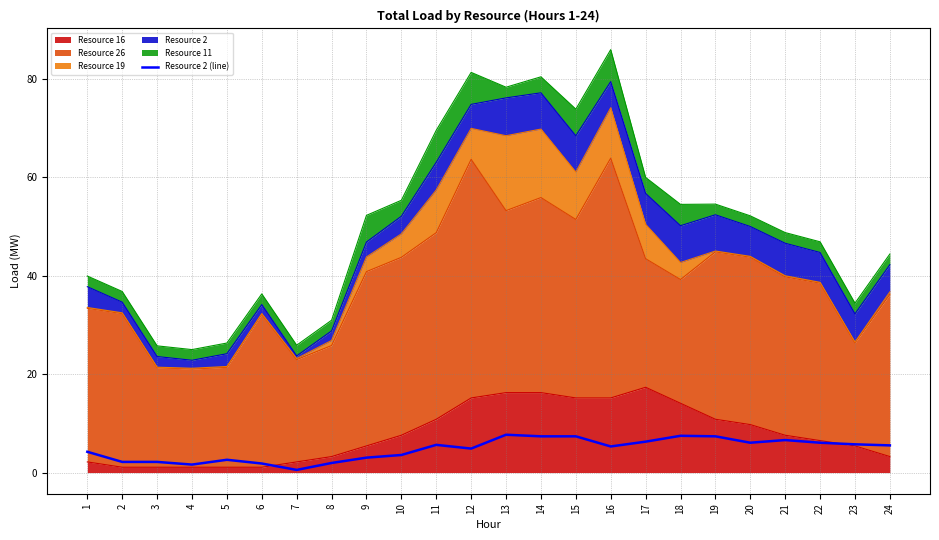

The value at 8 is 3.1. True or false?

False